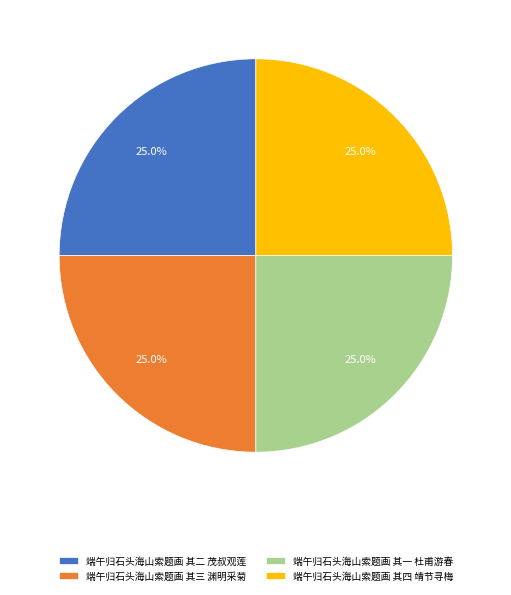

The 端午归石头海山索题画 其三 渊明采菊 slice represents 37% of the pie. True or false?

False